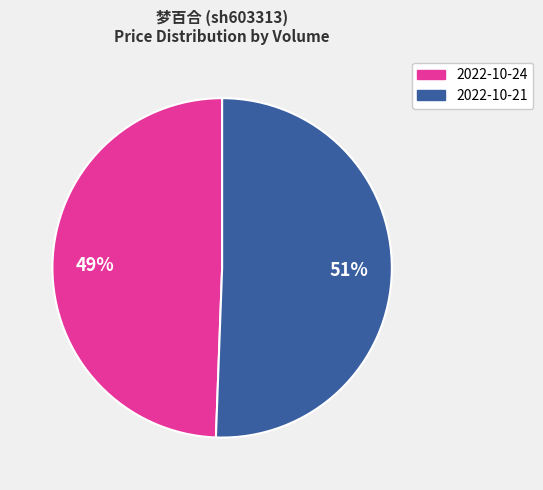

To the nearest percent, what is the average slice percentage?

50%